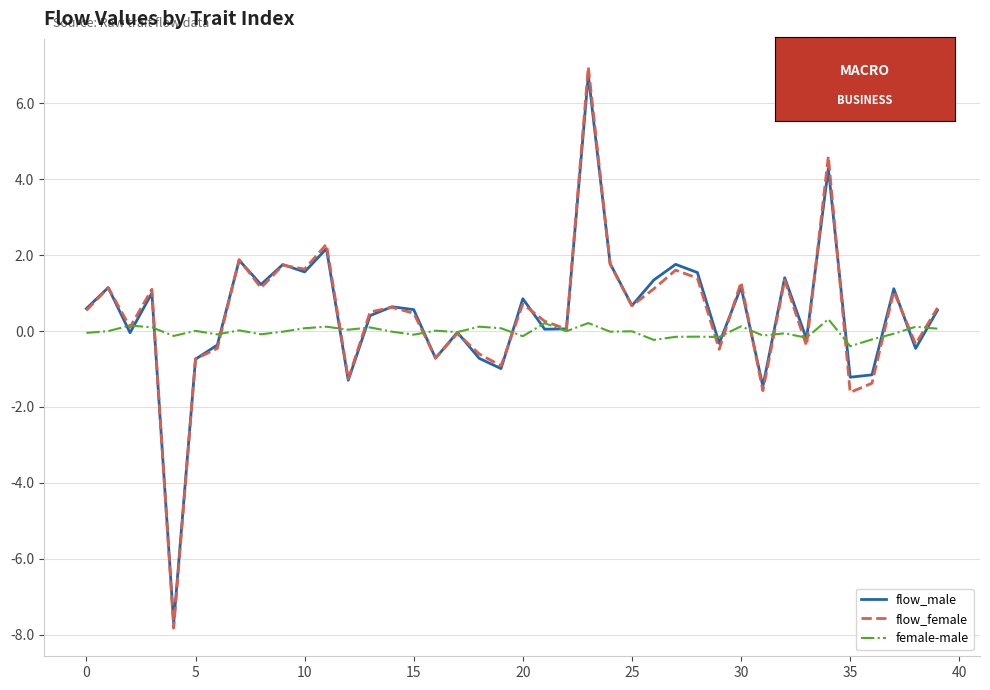

What is the minimum value for female-male?

-0.4